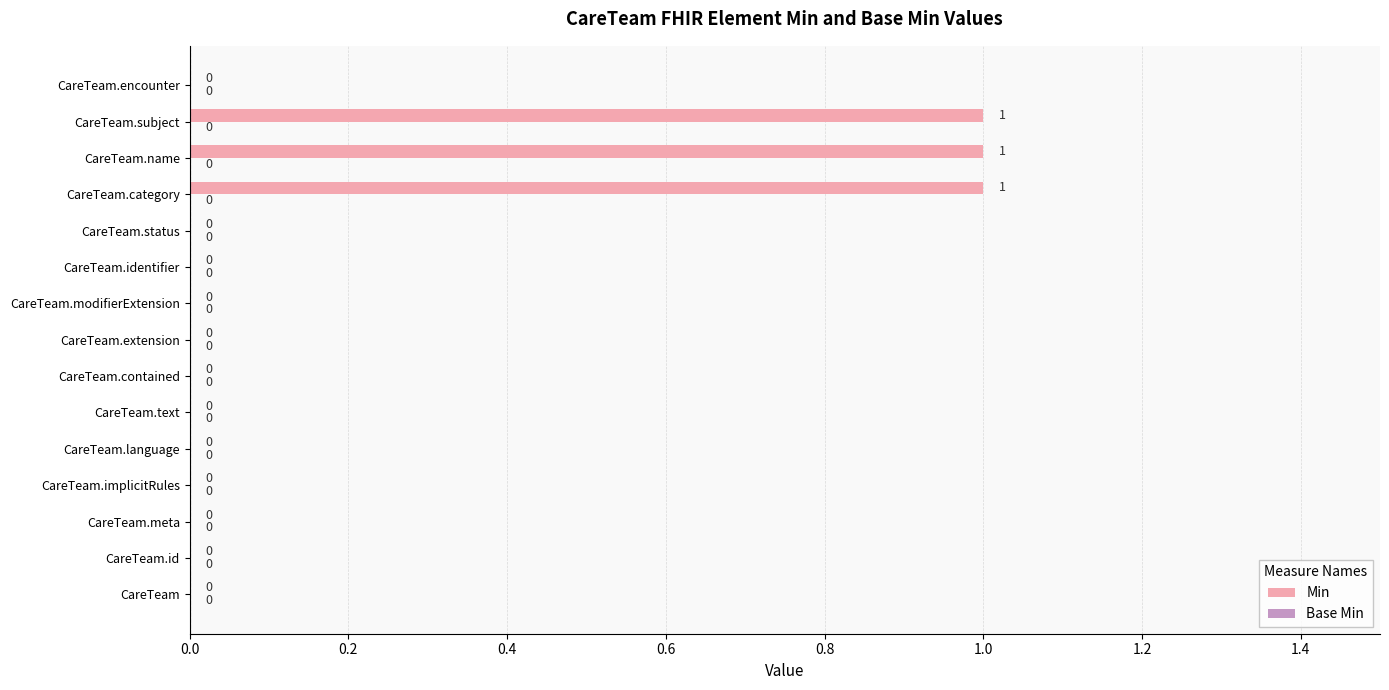

The value at CareTeam.category is 0. True or false?

False